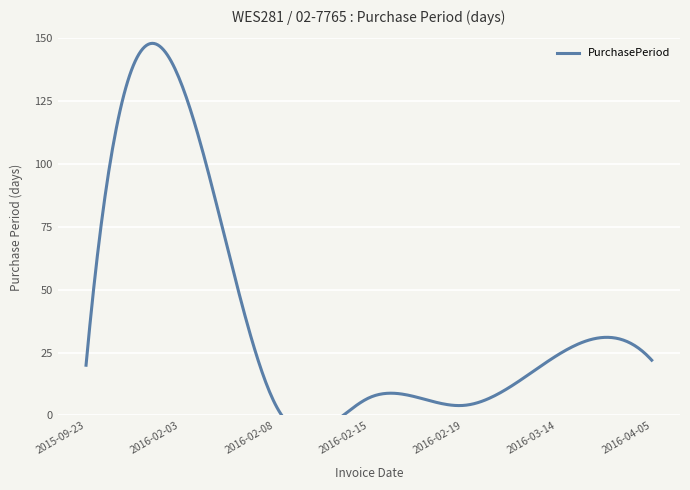

Reading right to left, extract all data points from this chart.

22	24	4	7	5	133	20